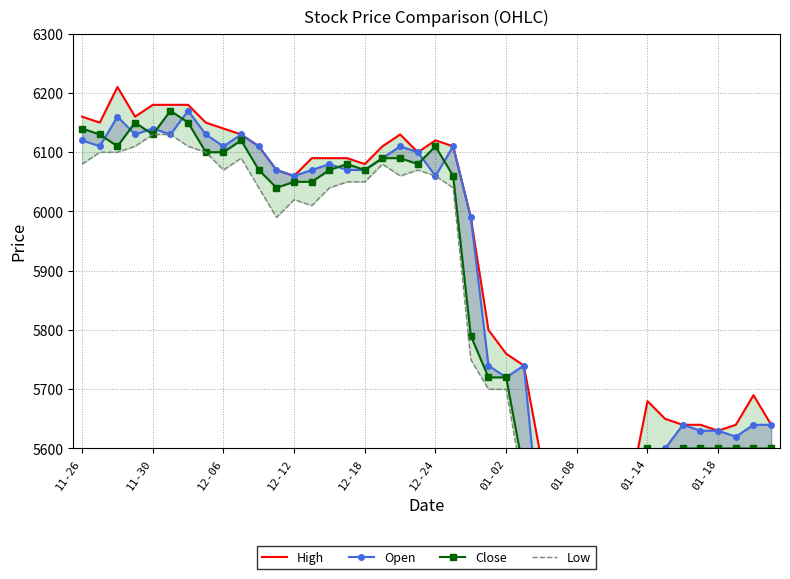

At how many categories does at least one series exceed 5429?

40